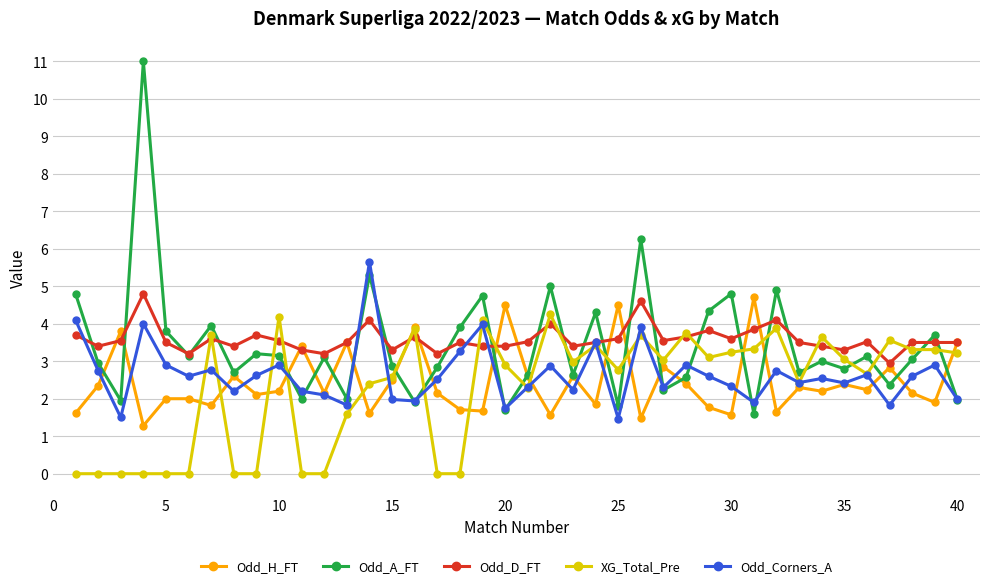

What is the greatest value displayed?

11.0